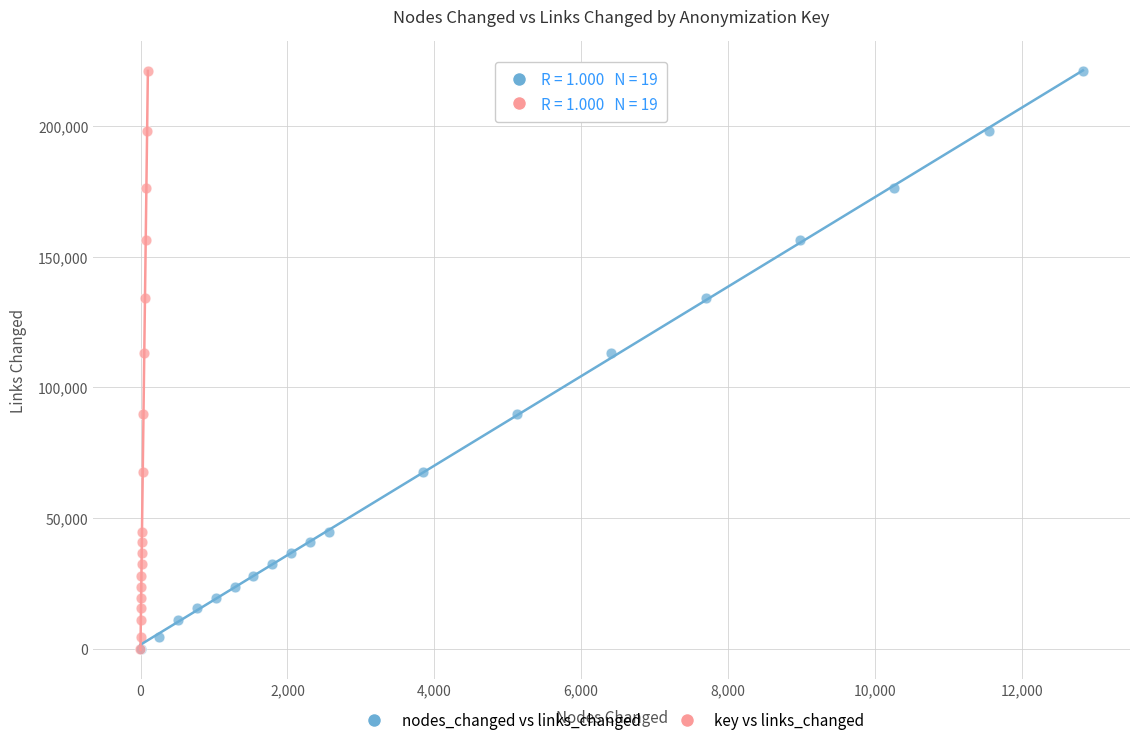

What are all the series names shown in the legend?

nodes_changed vs links_changed, key vs links_changed